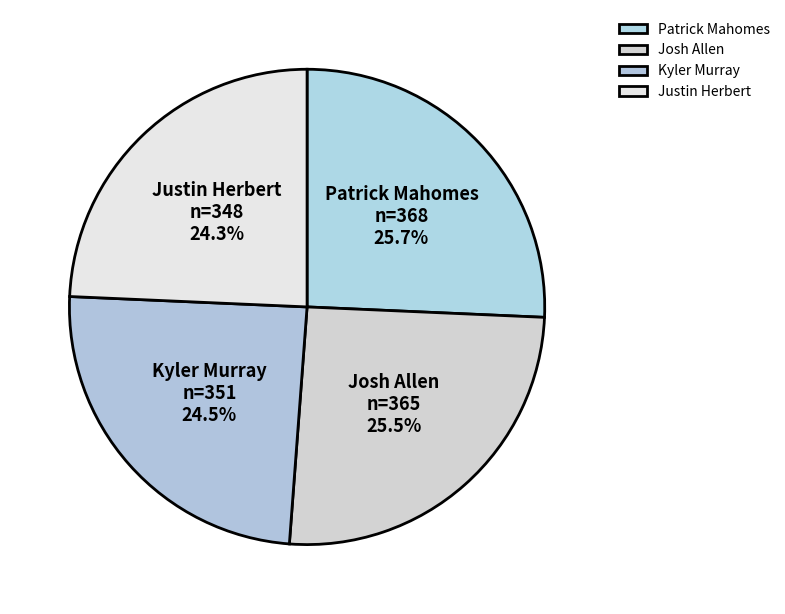

To the nearest percent, what portion does Patrick Mahomes represent?

26%